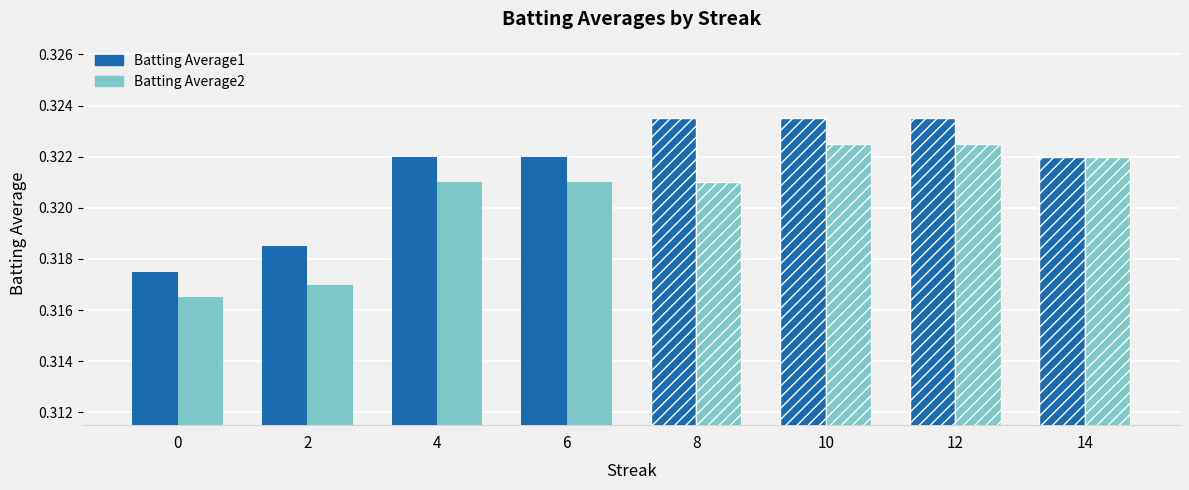

How many distinct data groups are displayed?

2